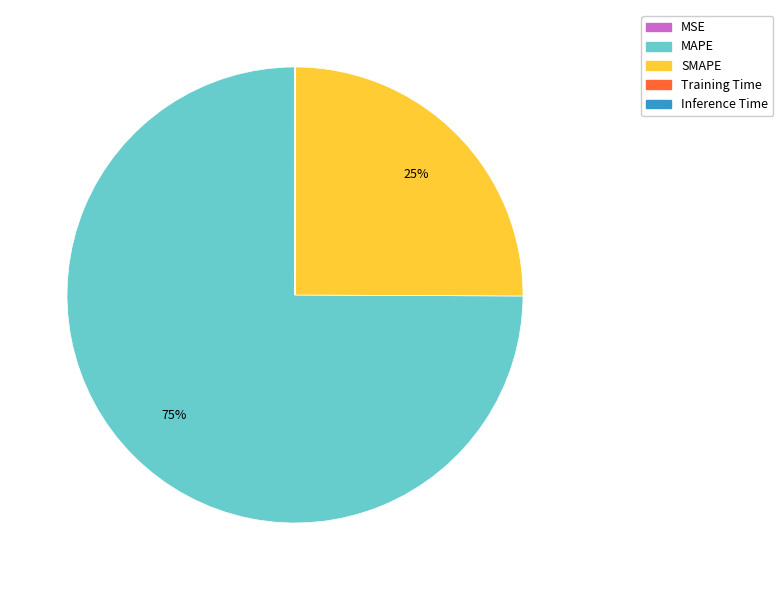

What percentage is the SMAPE slice, to the nearest percent?

25%